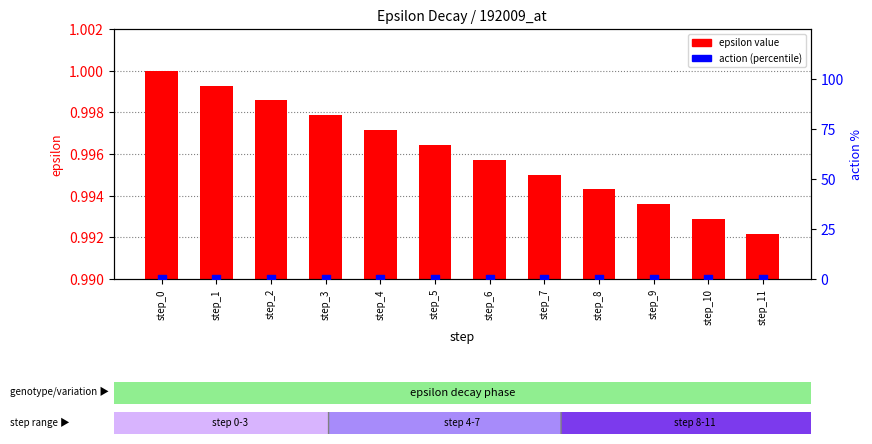

What are all the series names shown in the legend?

epsilon value, action (percentile)